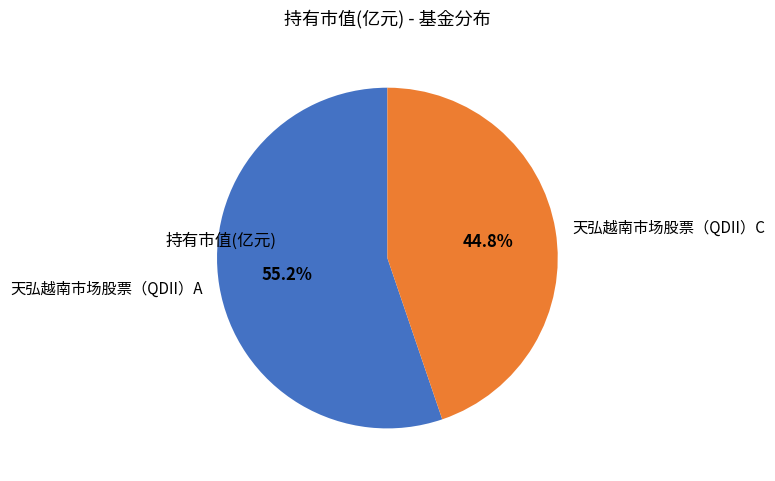

To the nearest percent, what portion does 天弘越南市场股票（QDII）C represent?

45%